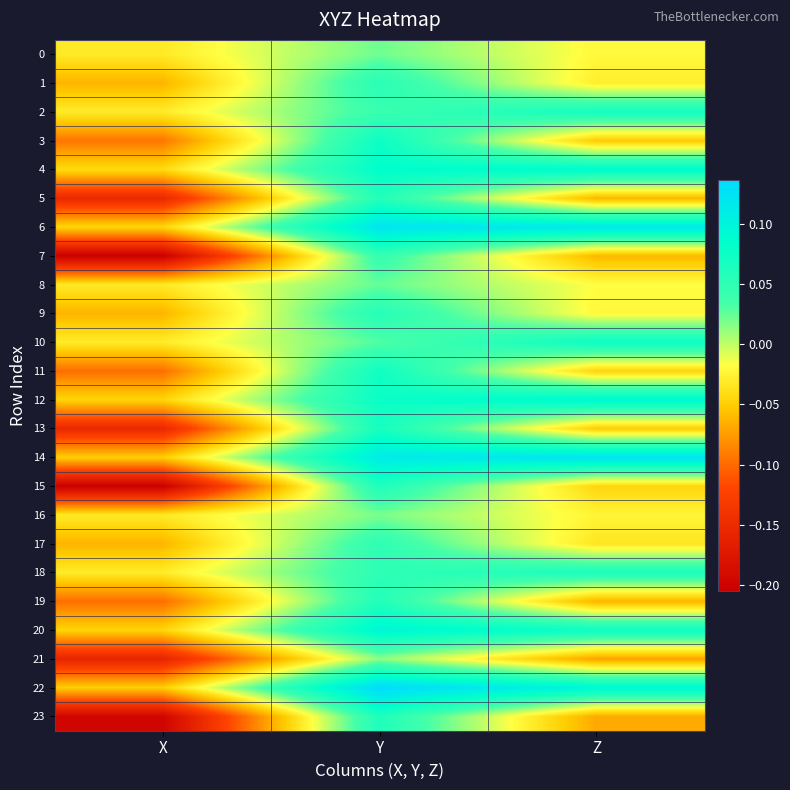

Reading right to left, extract all data points from this chart.

0: Z=-0.0	Y=0.0	X=-0.0
1: Z=-0.0	Y=0.1	X=-0.1
2: Z=0.1	Y=0.0	X=-0.0
3: Z=-0.1	Y=0.1	X=-0.1
4: Z=0.1	Y=0.1	X=-0.0
5: Z=-0.1	Y=0.1	X=-0.2
6: Z=0.1	Y=0.1	X=-0.0
7: Z=-0.1	Y=0.0	X=-0.2
8: Z=-0.0	Y=0.0	X=-0.0
9: Z=-0.0	Y=0.1	X=-0.1
10: Z=0.1	Y=0.0	X=-0.0
11: Z=-0.0	Y=0.1	X=-0.1
12: Z=0.1	Y=0.1	X=-0.0
13: Z=-0.0	Y=0.1	X=-0.2
14: Z=0.1	Y=0.1	X=-0.0
15: Z=-0.0	Y=0.1	X=-0.2
16: Z=-0.0	Y=0.0	X=-0.0
17: Z=-0.0	Y=0.1	X=-0.1
18: Z=0.1	Y=0.1	X=-0.0
19: Z=-0.1	Y=0.1	X=-0.1
20: Z=0.1	Y=0.1	X=-0.0
21: Z=-0.1	Y=0.0	X=-0.2
22: Z=0.1	Y=0.1	X=-0.0
23: Z=-0.1	Y=0.1	X=-0.2